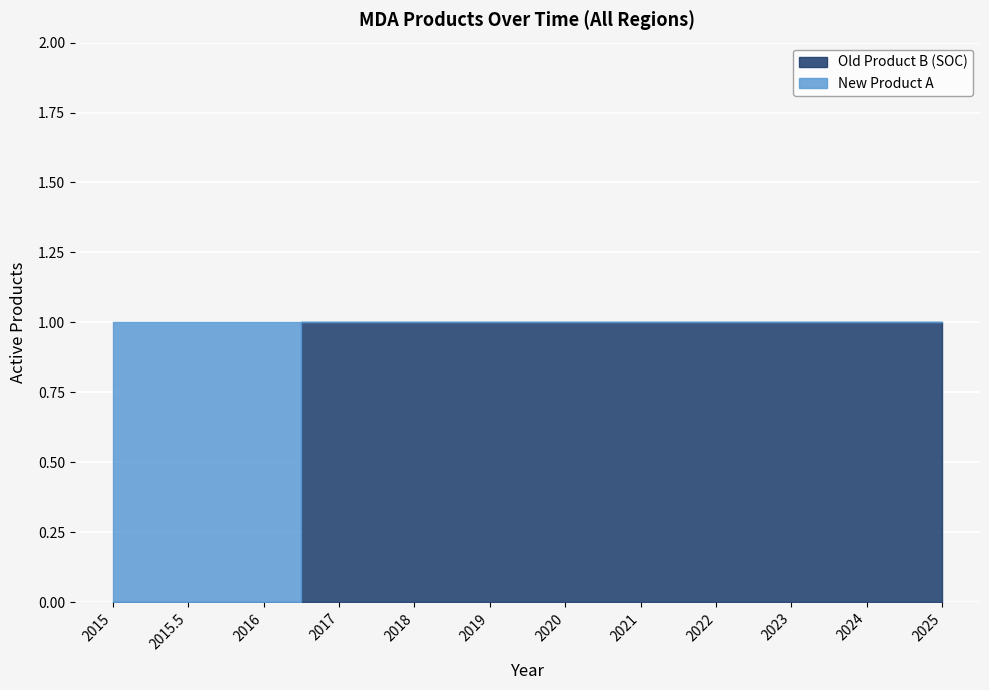

At which label is Old Product B (SOC) closest to 0?

2015